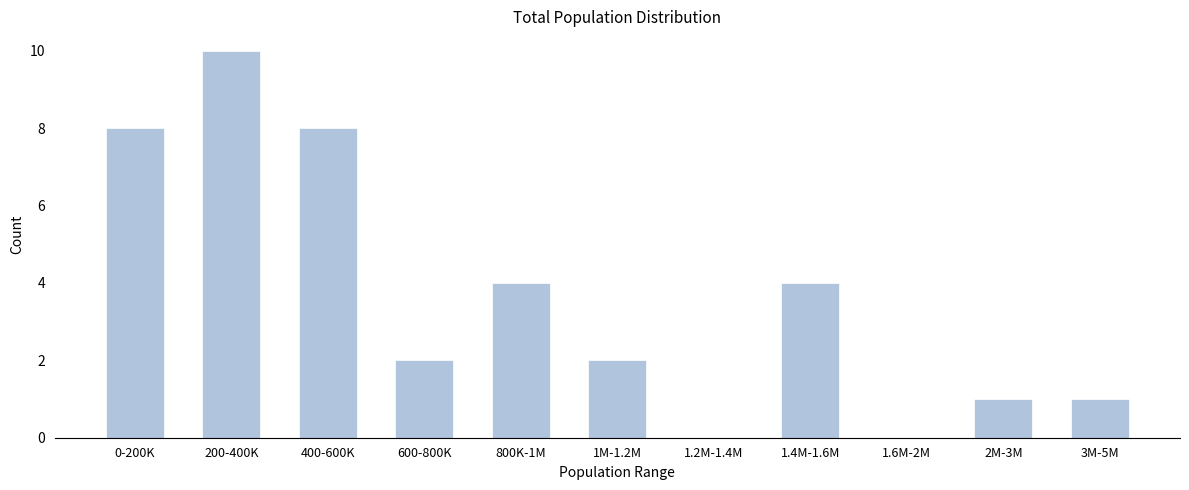

Reading right to left, extract all data points from this chart.

3M-5M=1	2M-3M=1	1.6M-2M=0	1.4M-1.6M=4	1.2M-1.4M=0	1M-1.2M=2	800K-1M=4	600-800K=2	400-600K=8	200-400K=10	0-200K=8